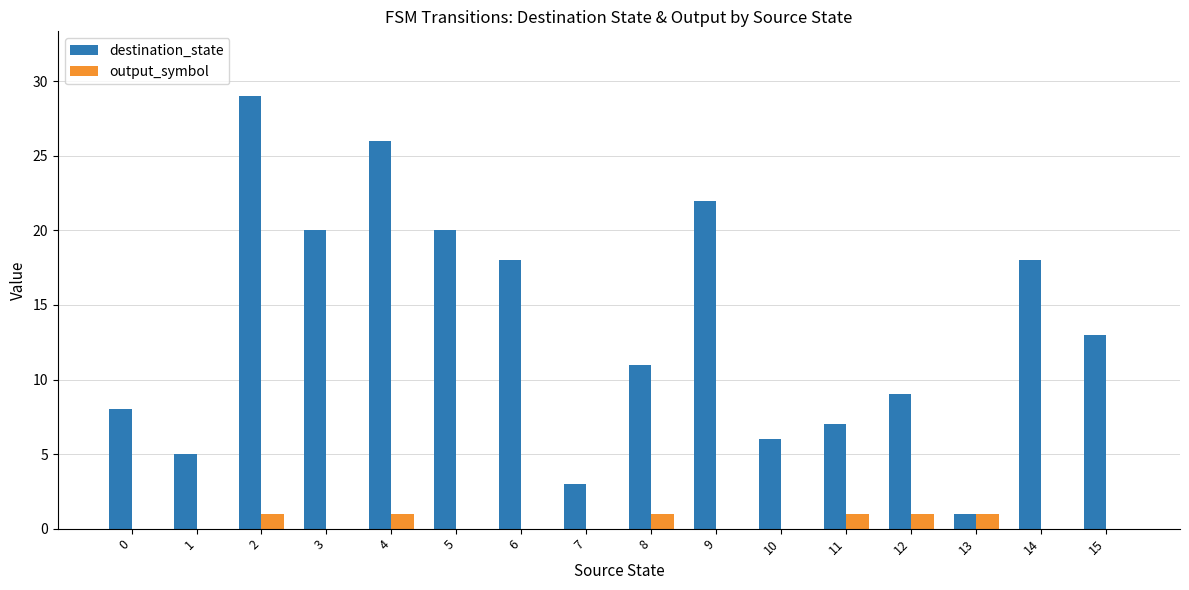

Is it true that destination_state equals 5 at 1?

True